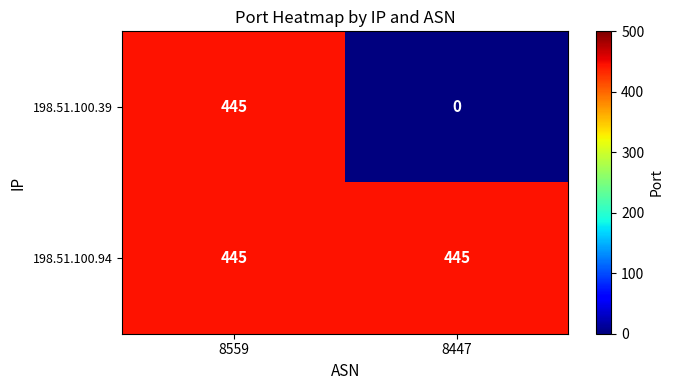

True or false: 198.51.100.39 has a value of -254 at 8447.

False